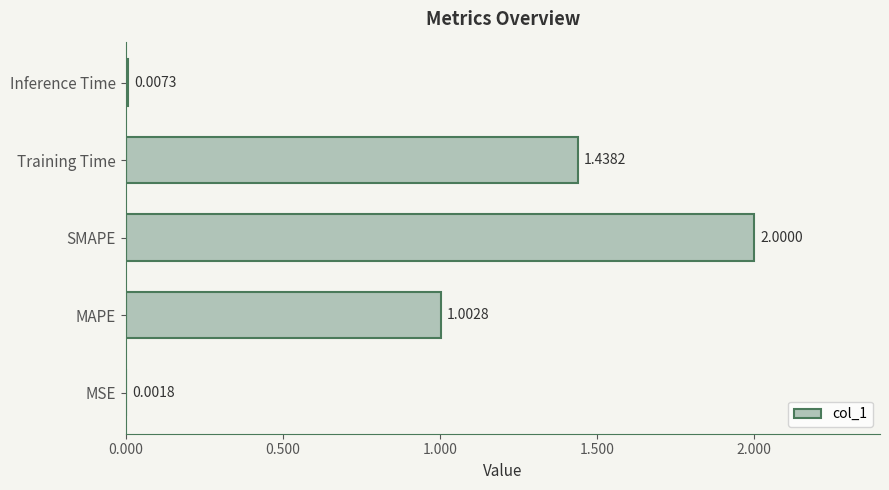

Where is the data nearest to the value 1?

MAPE